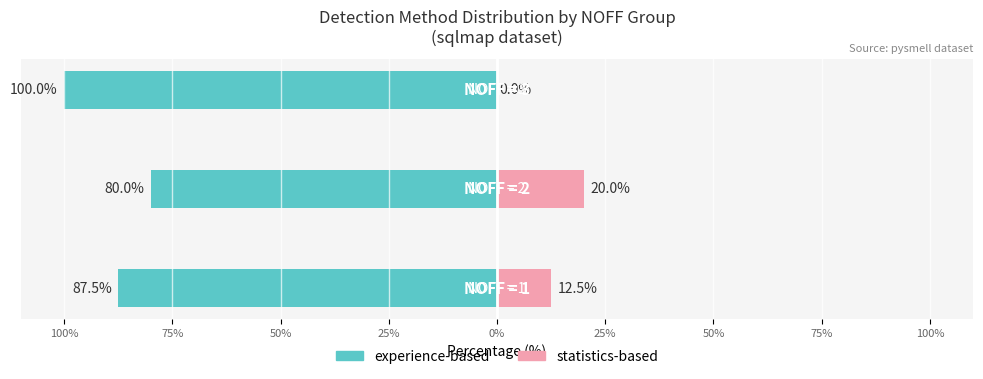

What is the value of the experience-based bar at the 3rd from the left?

-100.0